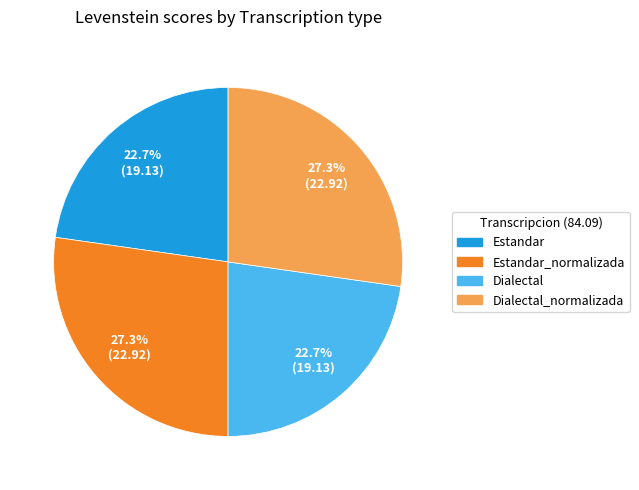

Is there any slice that represents more than half of the pie?

No